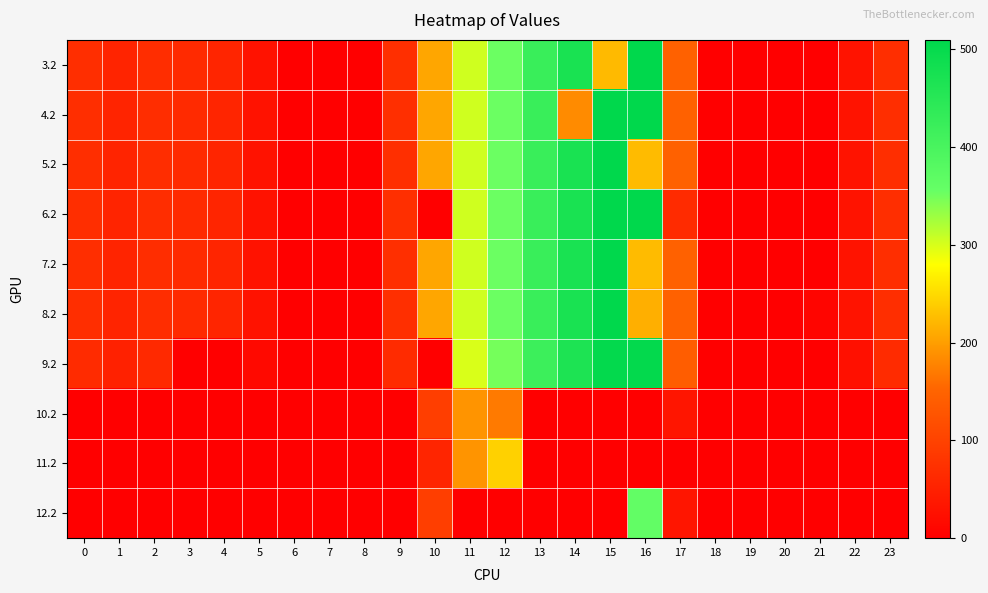

List the series in order of their peak value, lowest first.

10.2, 11.2, 12.2, 9.2, 5.2, 7.2, 8.2, 3.2, 4.2, 6.2